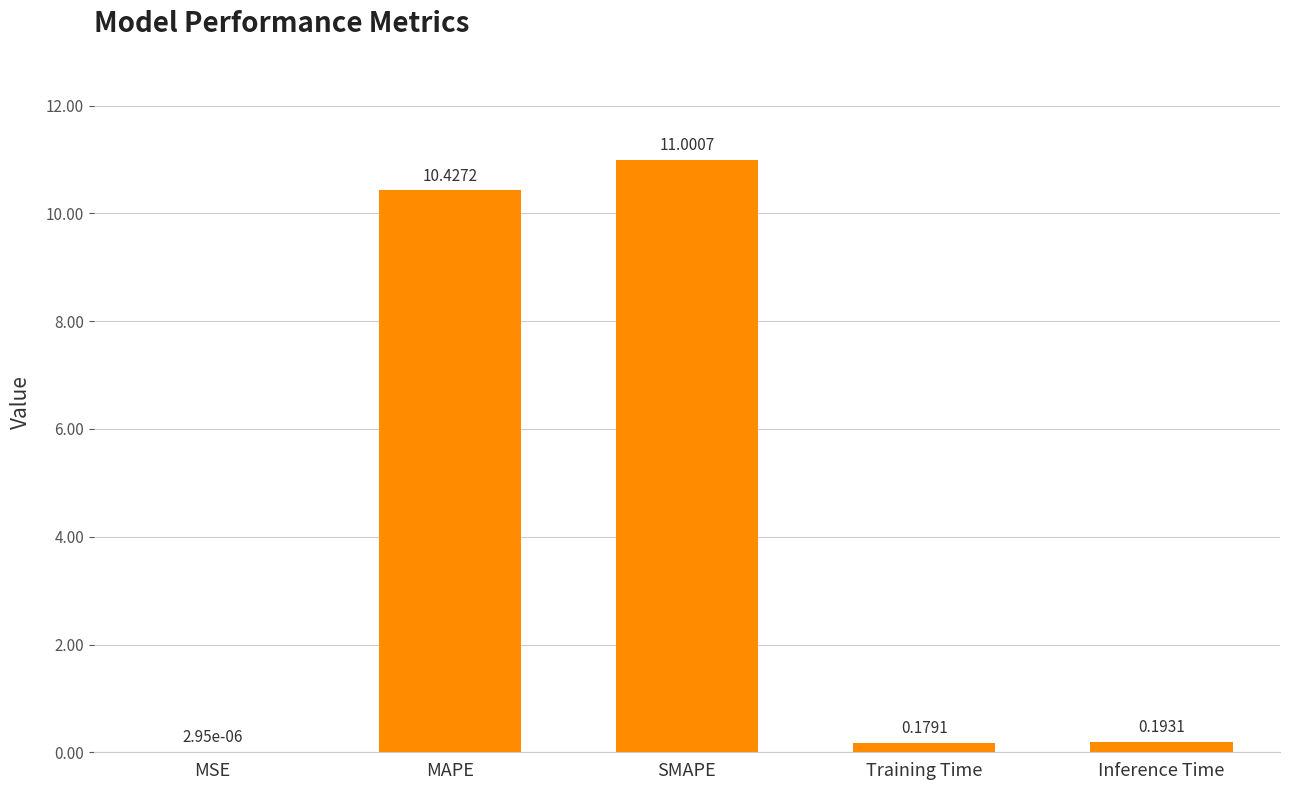

What is the sum of all values?

21.8